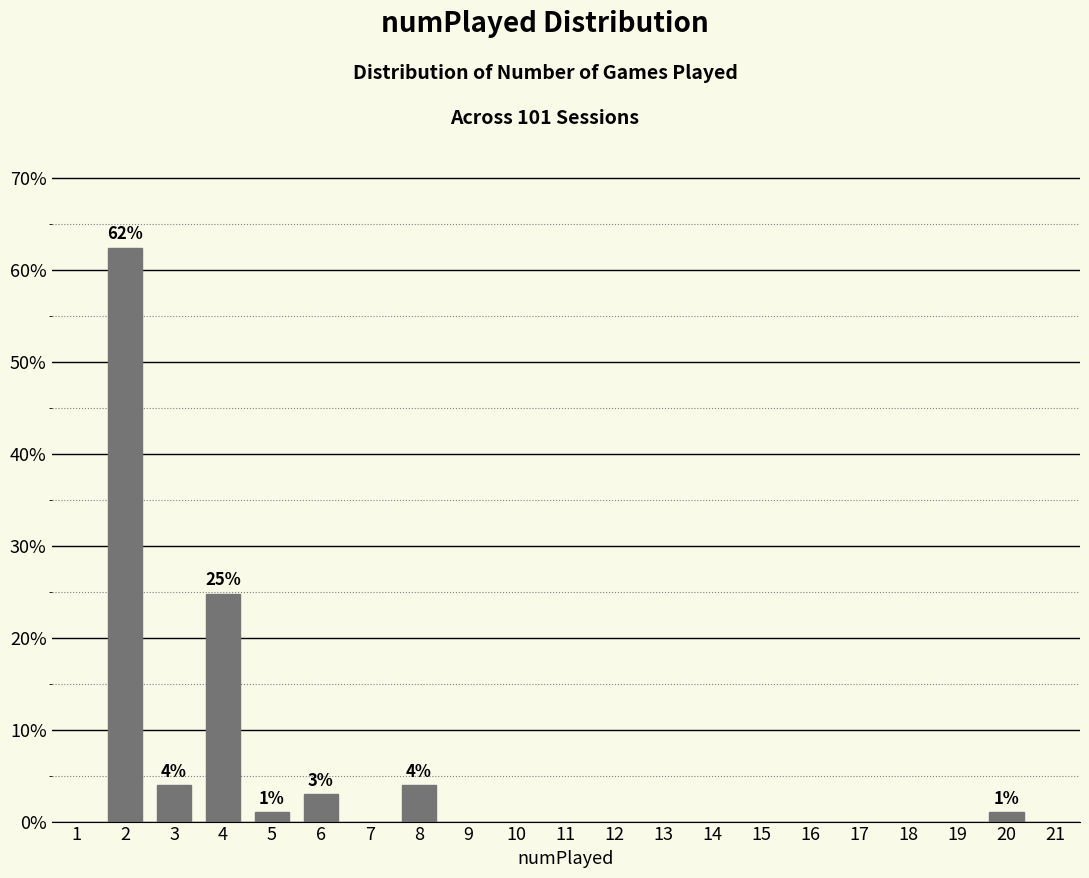

What is the value of the 3rd bar from the left?

24.8